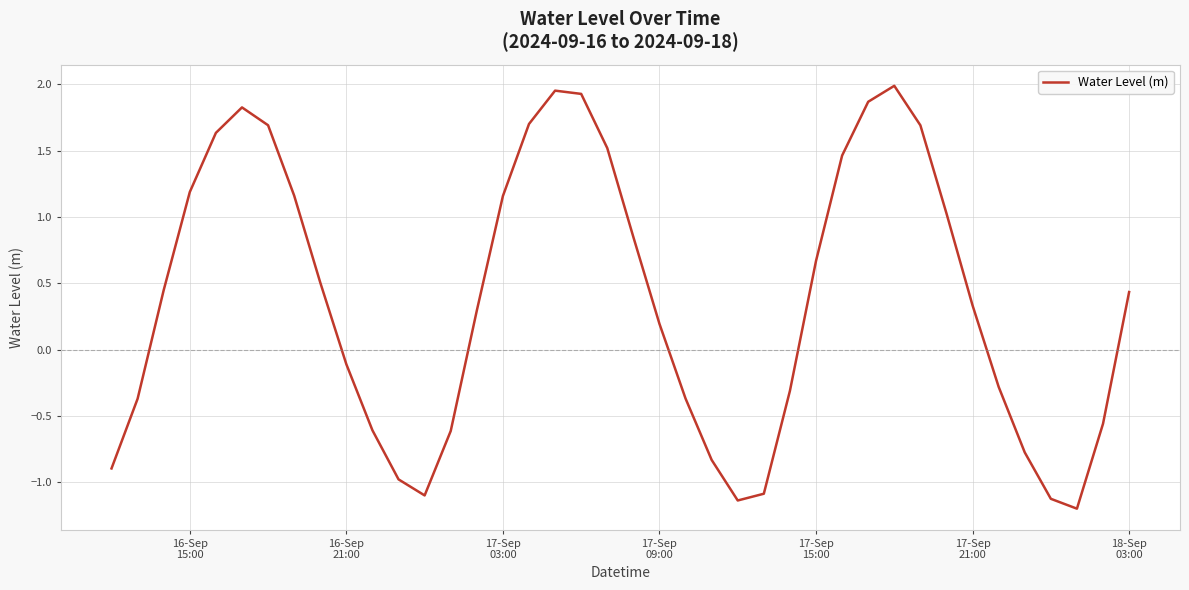

What is the minimum value shown in the chart?

-1.2